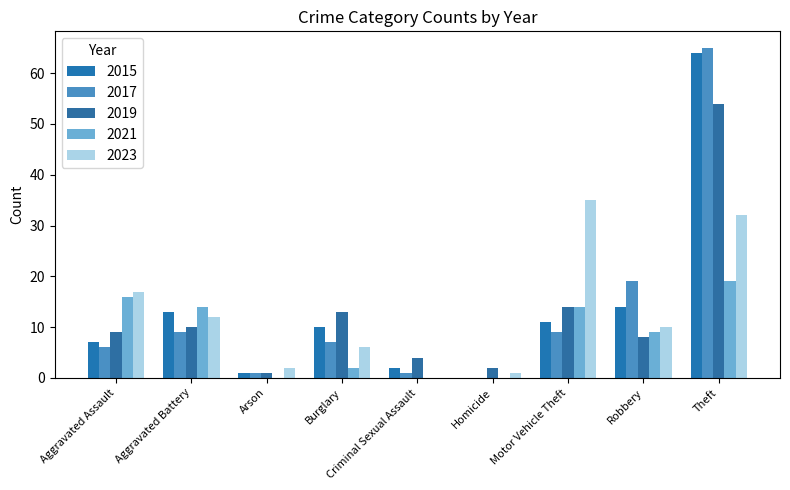

How many distinct data groups are displayed?

5